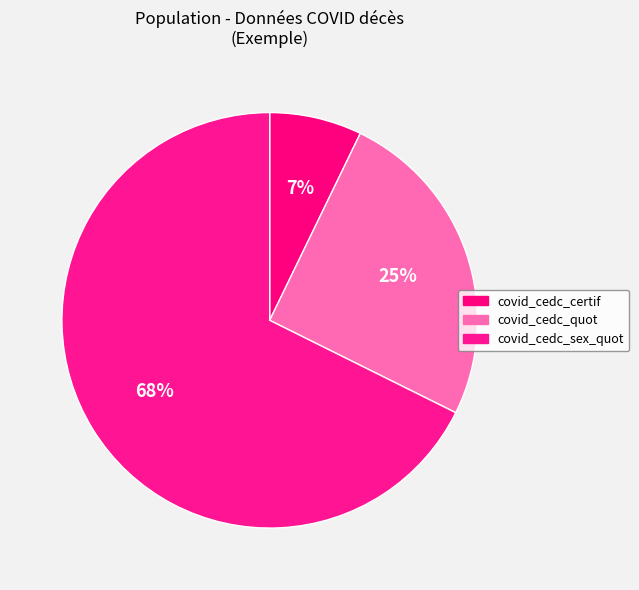

How many slices are in this pie chart?

3